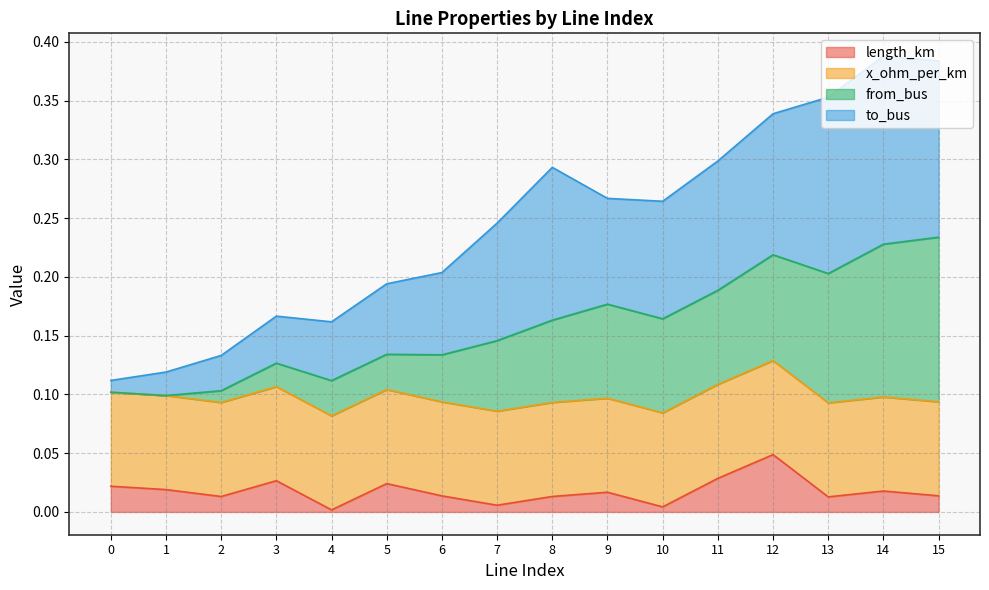

Which category has the highest value in the length_km series?

12